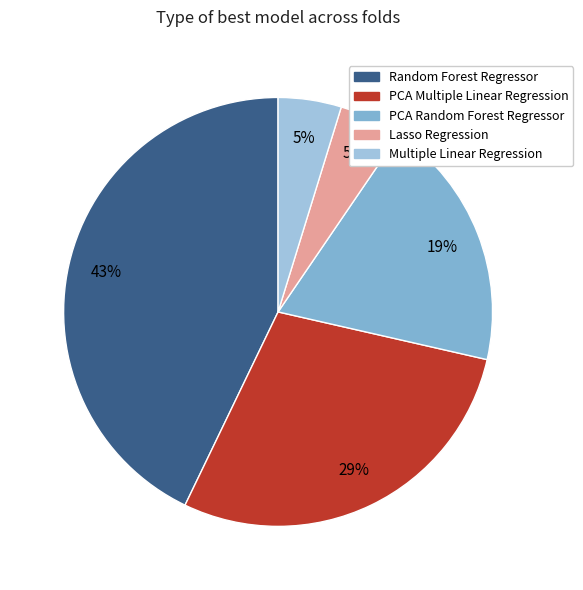

Is it true that Lasso Regression is 1% of the pie?

False